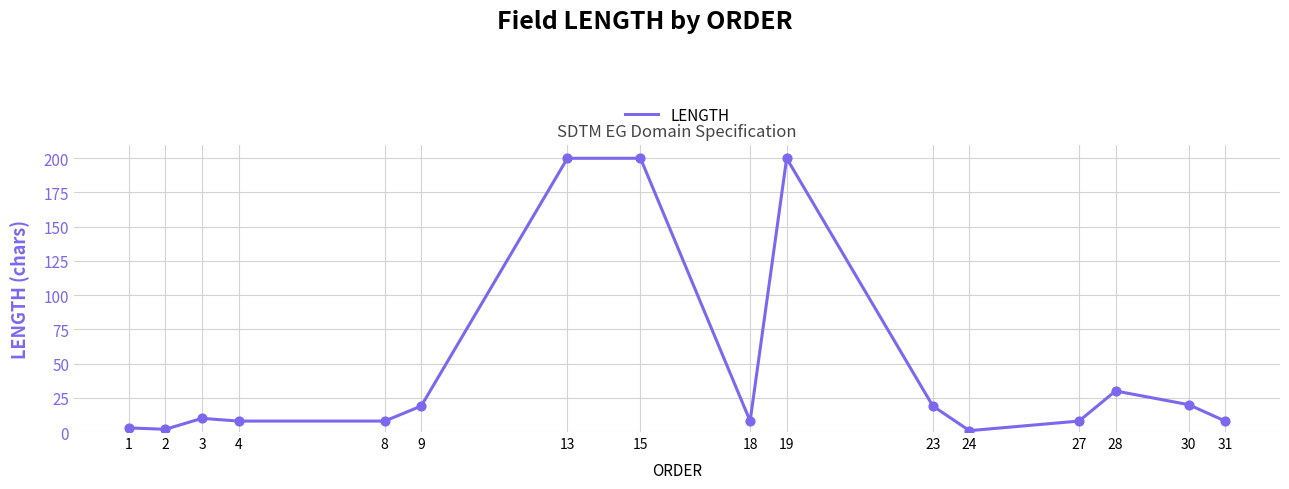

Approximately how many times larger is the value at 18 compared to 8?

1.0